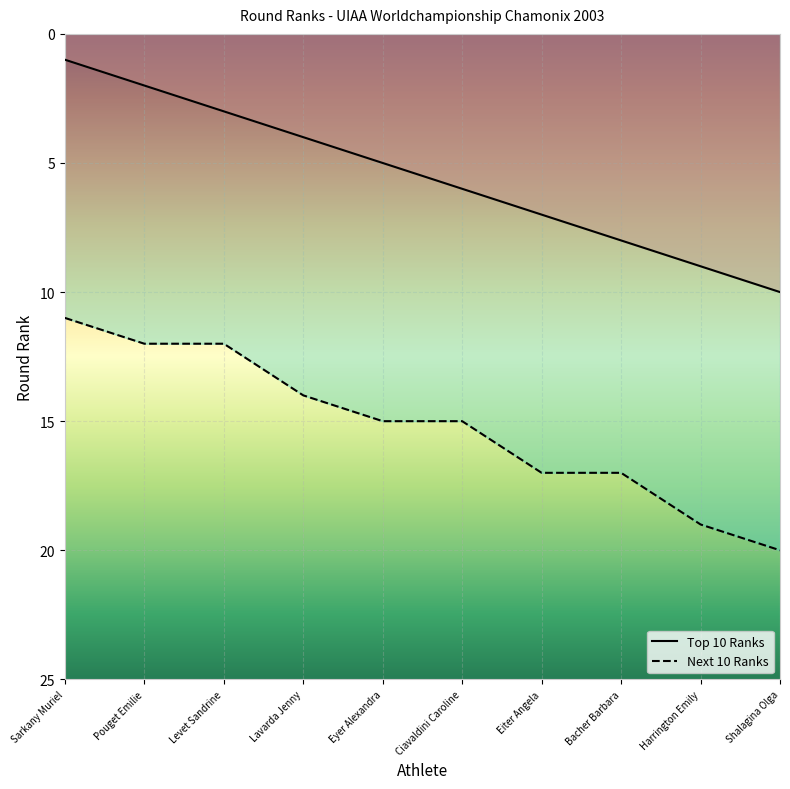

List the labels in order of Top 10 Ranks value, largest first.

Shalagina Olga, Harrington Emily, Bacher Barbara, Eiter Angela, Ciavaldini Caroline, Eyer Alexandra, Lavarda Jenny, Levet Sandrine, Pouget Emilie, Sarkany Muriel